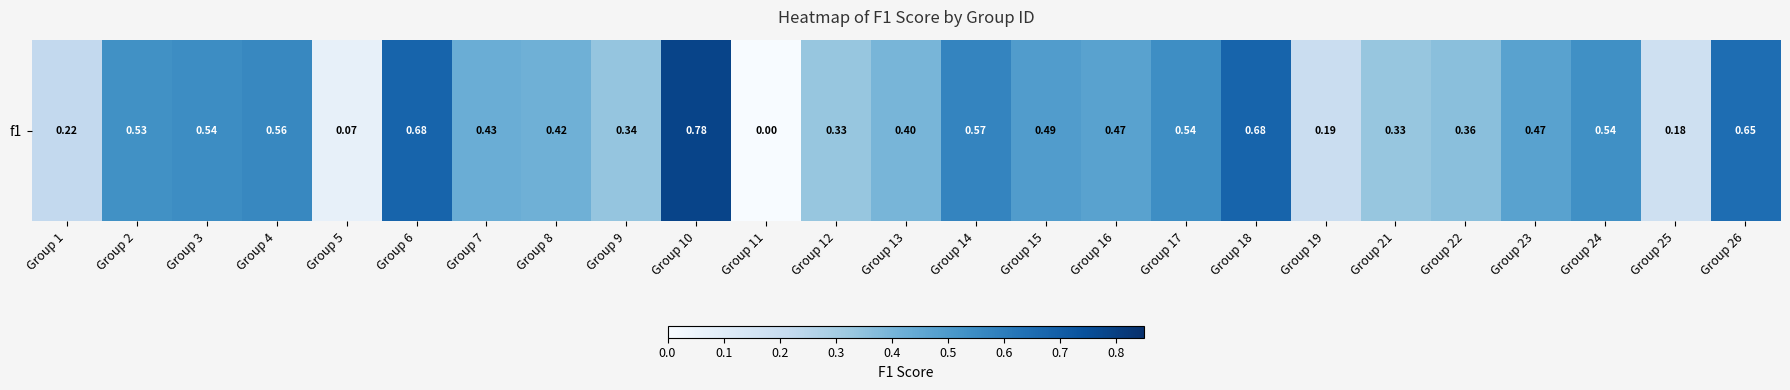

What is the difference between the second highest and second lowest values?

0.6